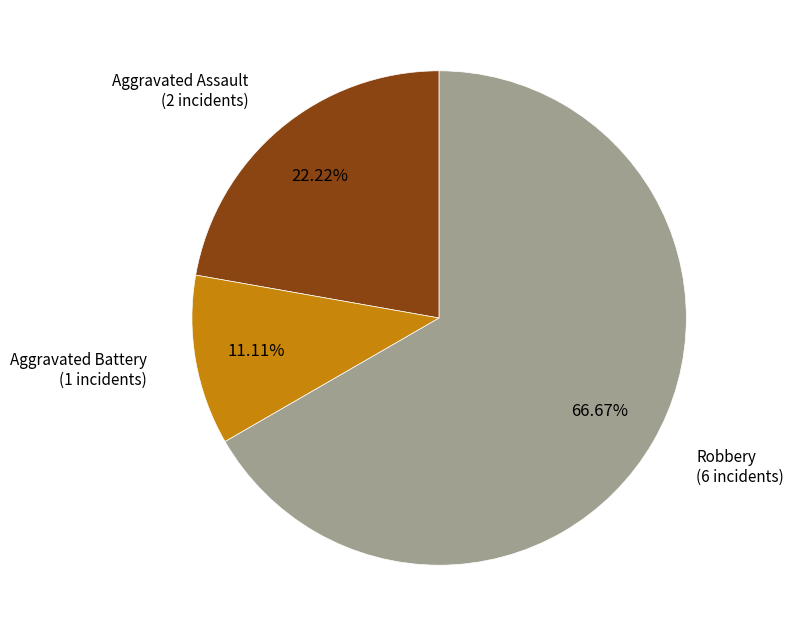

Is there any slice that represents more than half of the pie?

Yes